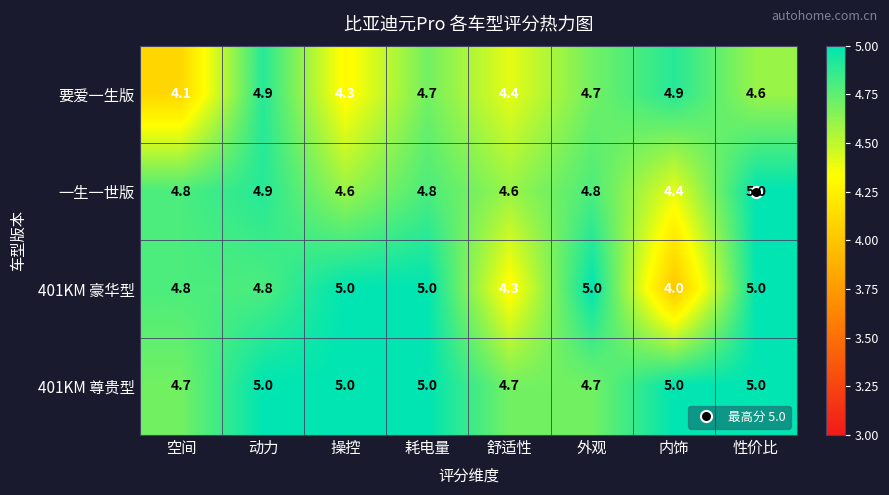

What is the spread (max minus min) of values at 操控?

0.7